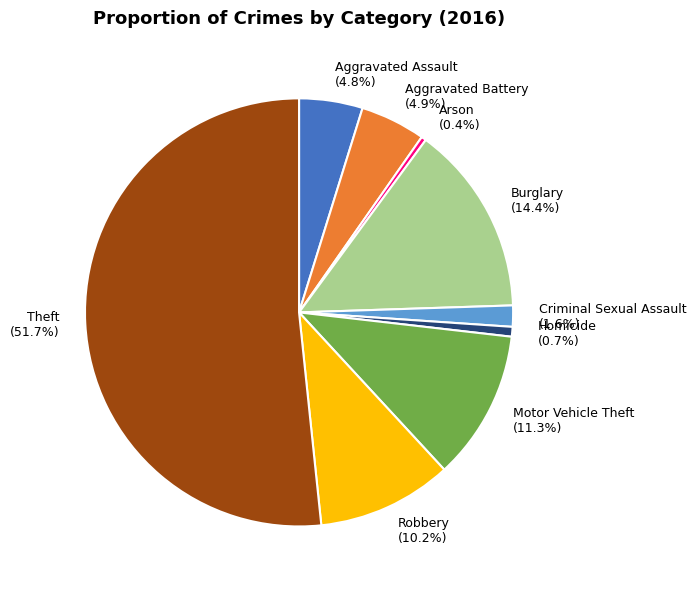

True or false: Criminal Sexual Assault accounts for 16% of the total.

False